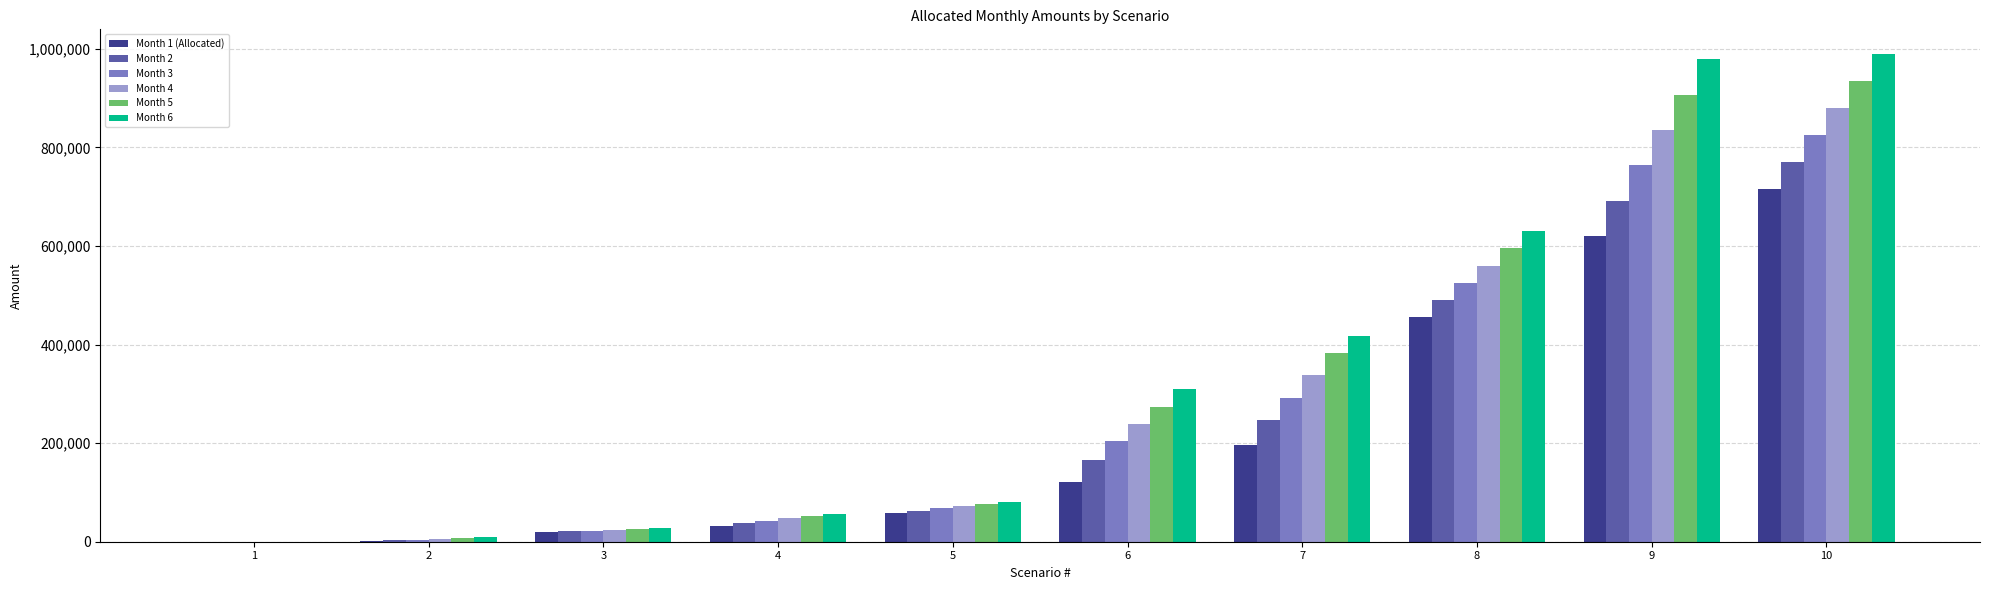

Between 7 and 10, which series saw the biggest shift?

Month 6